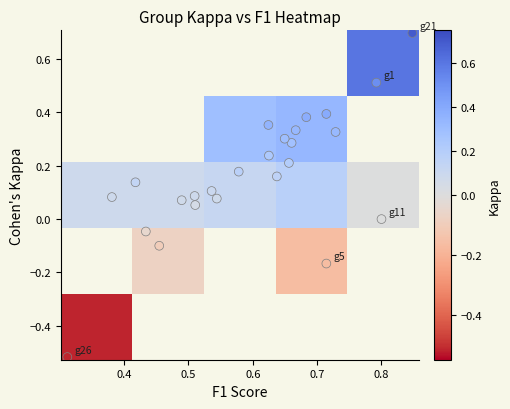

What is the range of Y values (max minus min)?

1.2